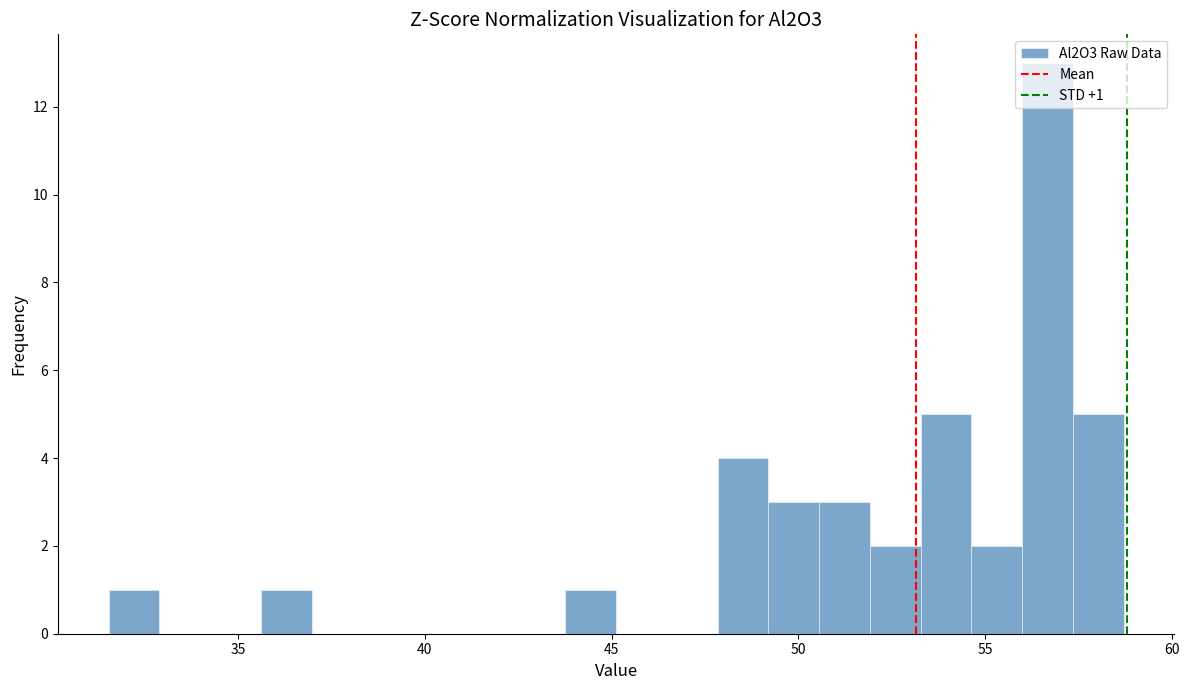

Read against the x-axis, roughly where is the centre of the tallest bar?

56.5